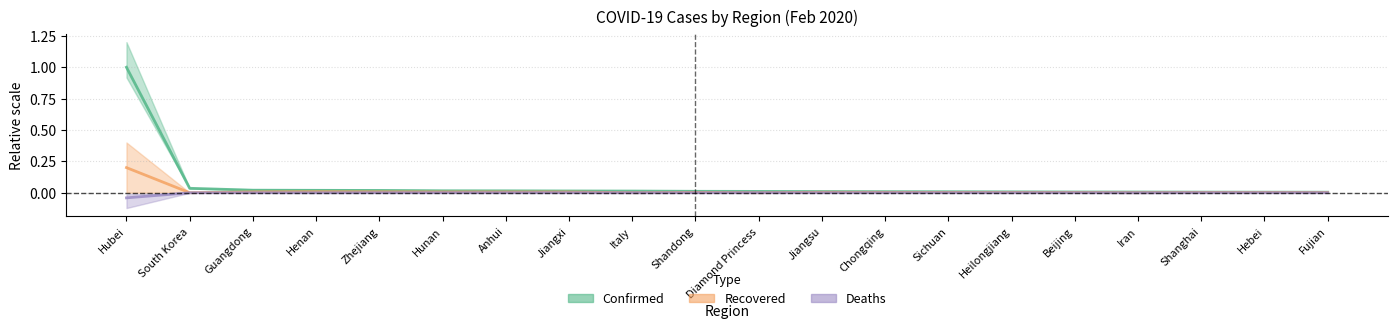

Which series has the largest total across all categories?

Confirmed